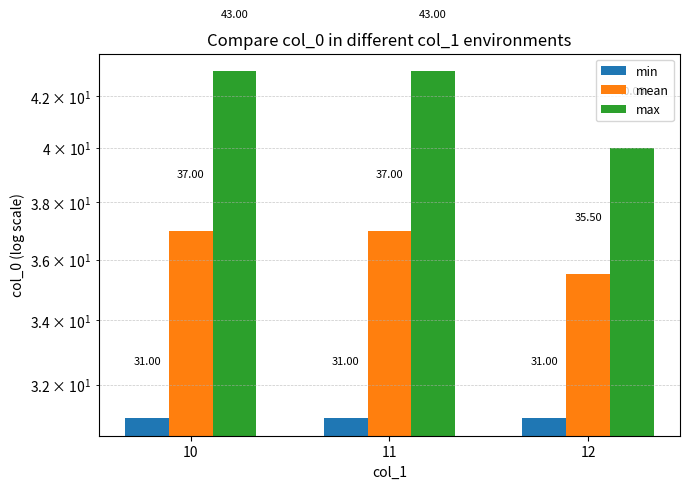

The min series shows 31.0 at 10. True or false?

True